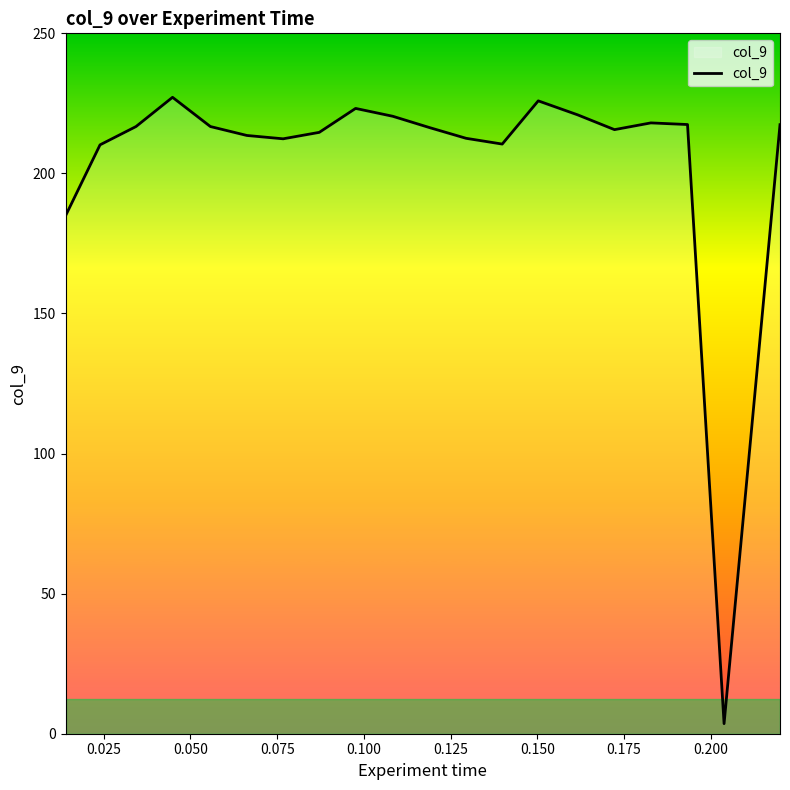

What is the greatest value displayed?

227.2